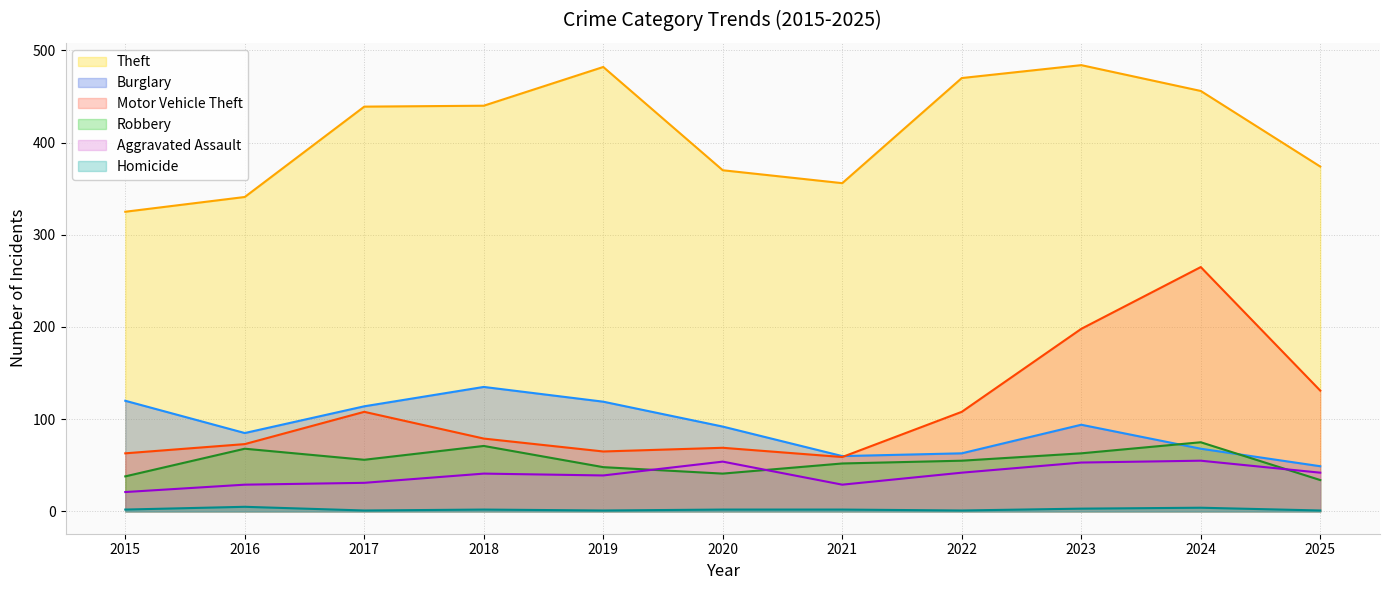

Reading left to right, extract all data points from this chart.

Theft: 325	341	439	440	482	370	356	470	484	456	374
Burglary: 120	85	114	135	119	92	60	63	94	68	49
Motor Vehicle Theft: 63	73	108	79	65	69	59	108	198	265	131
Robbery: 38	68	56	71	48	41	52	55	63	75	34
Aggravated Assault: 21	29	31	41	39	54	29	42	53	55	42
Homicide: 2	5	1	2	1	2	2	1	3	4	1